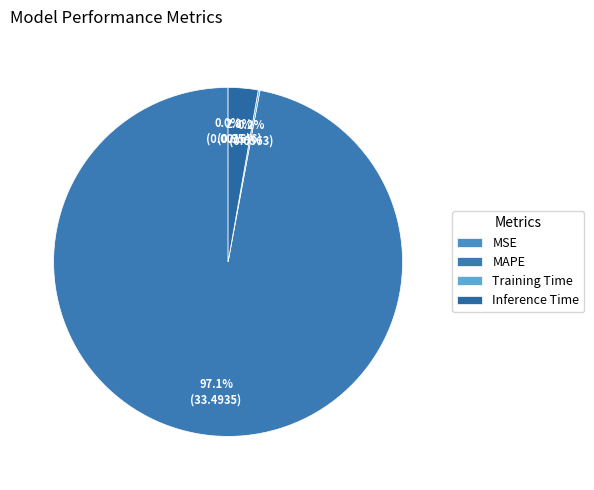

Which category has the smallest portion of the pie?

MSE